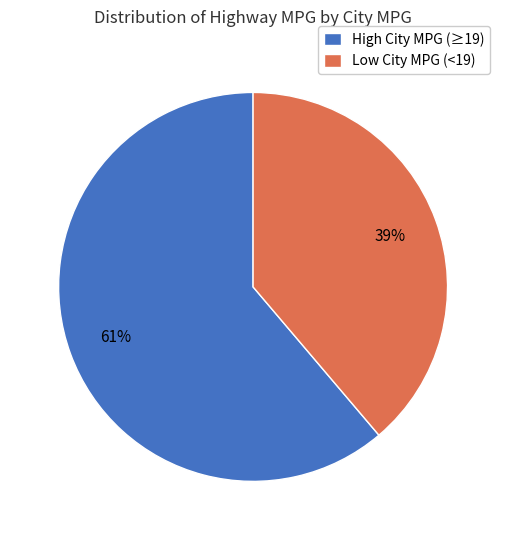

Between Low City MPG (<19) and High City MPG (≥19), which is larger?

High City MPG (≥19)